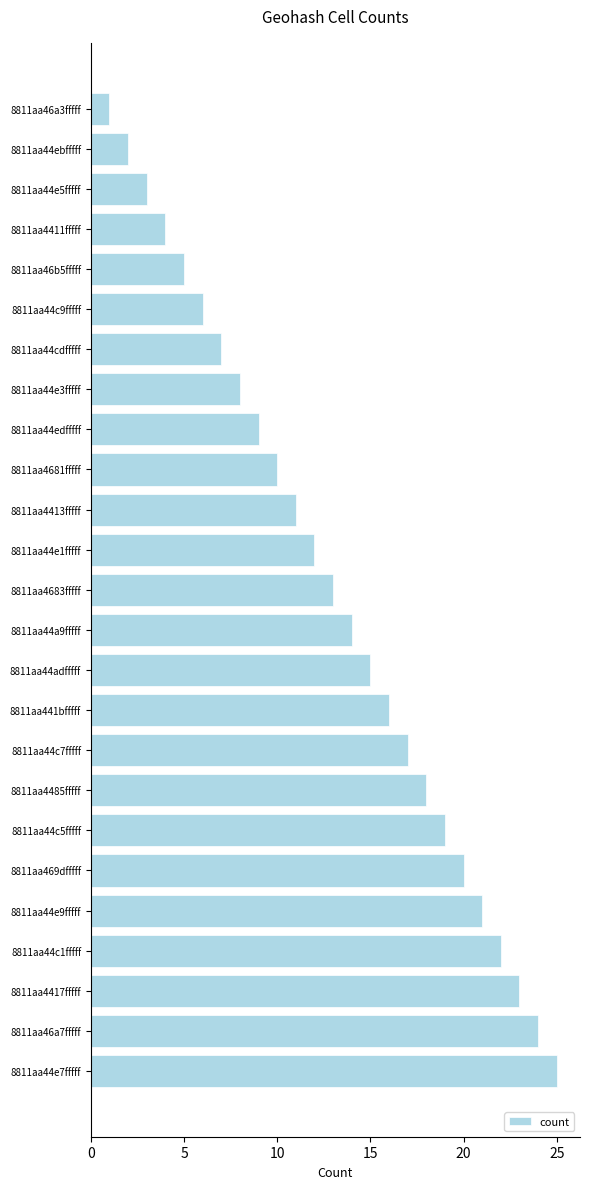

What is the change in value from 8811aa46b5fffff to 8811aa4485fffff?

+13